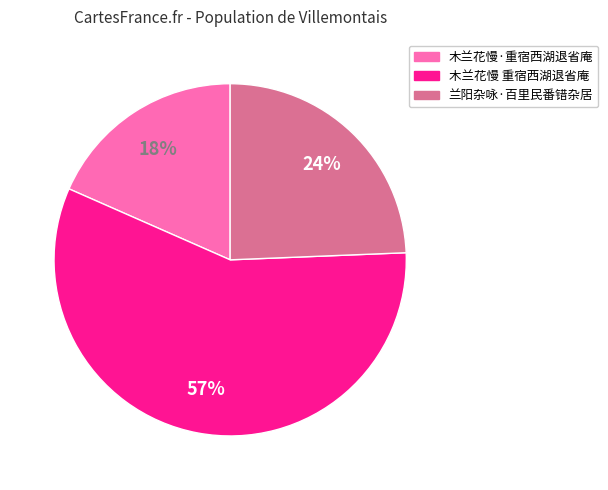

What is the majority slice?

木兰花慢 重宿西湖退省庵